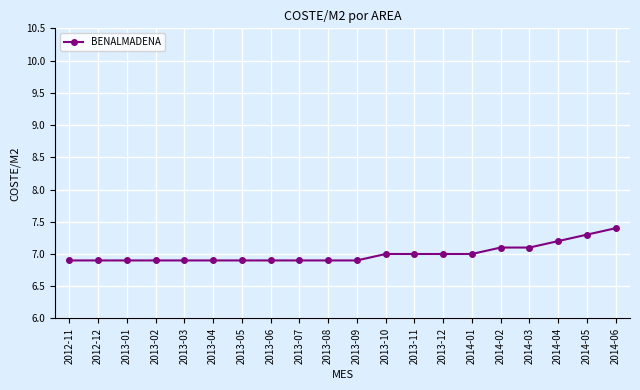

What is the value of the 11th point from the left?

6.9